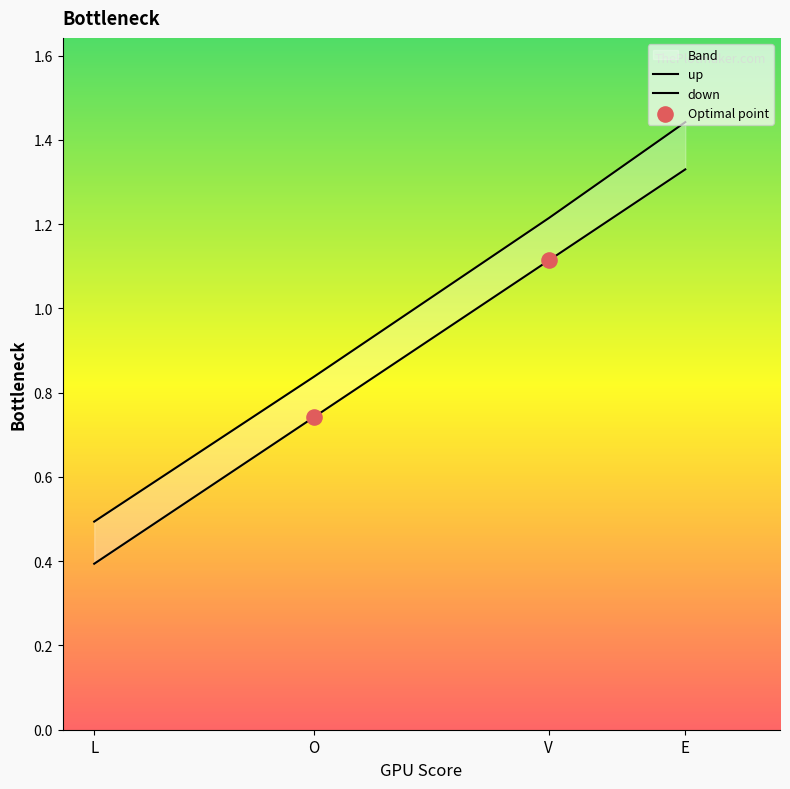

Which series has the largest total across all categories?

up